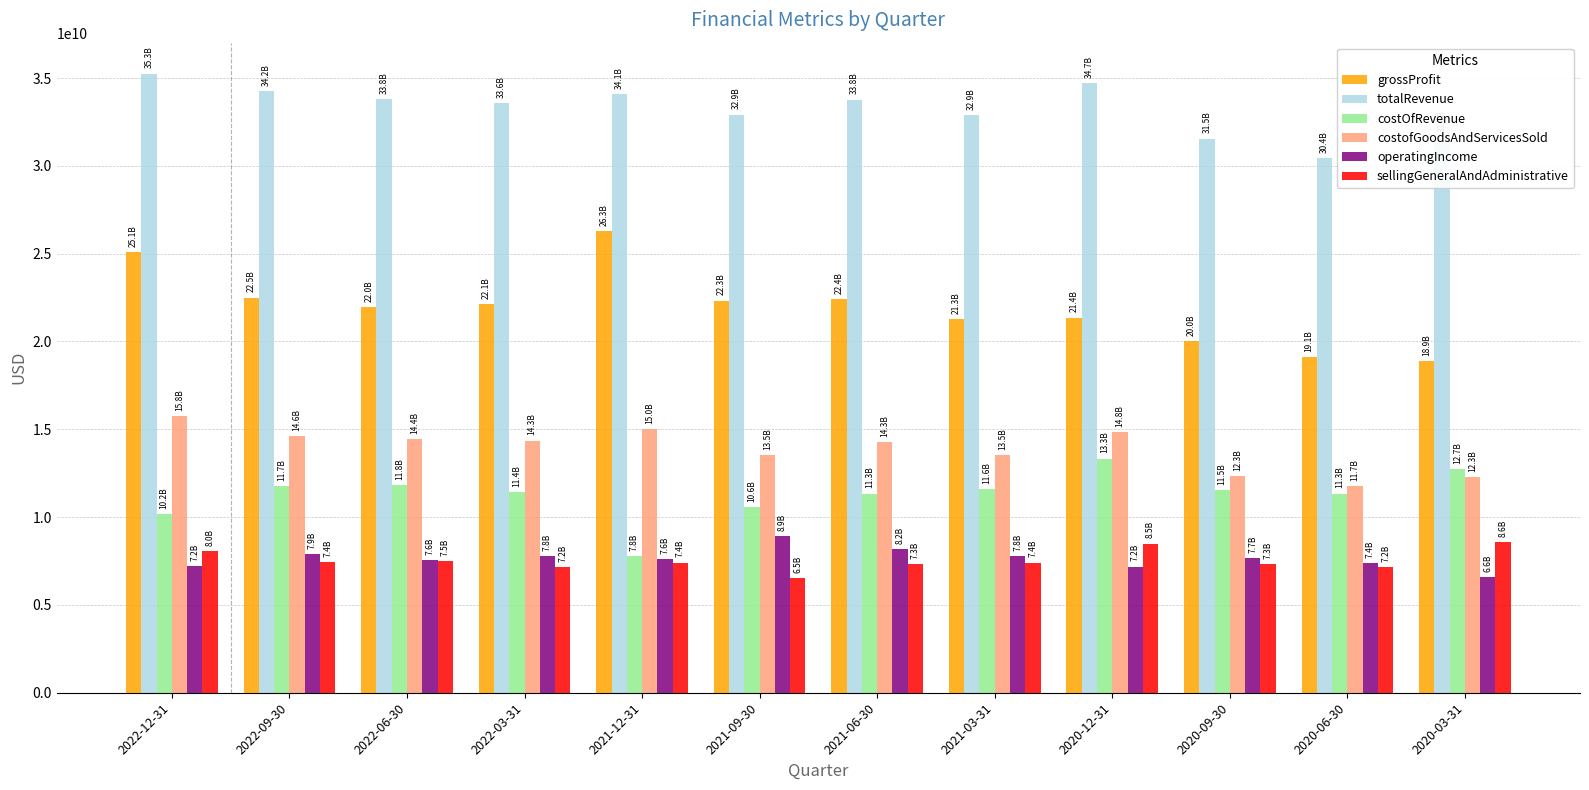

At which label does costOfRevenue reach its peak?

2020-12-31